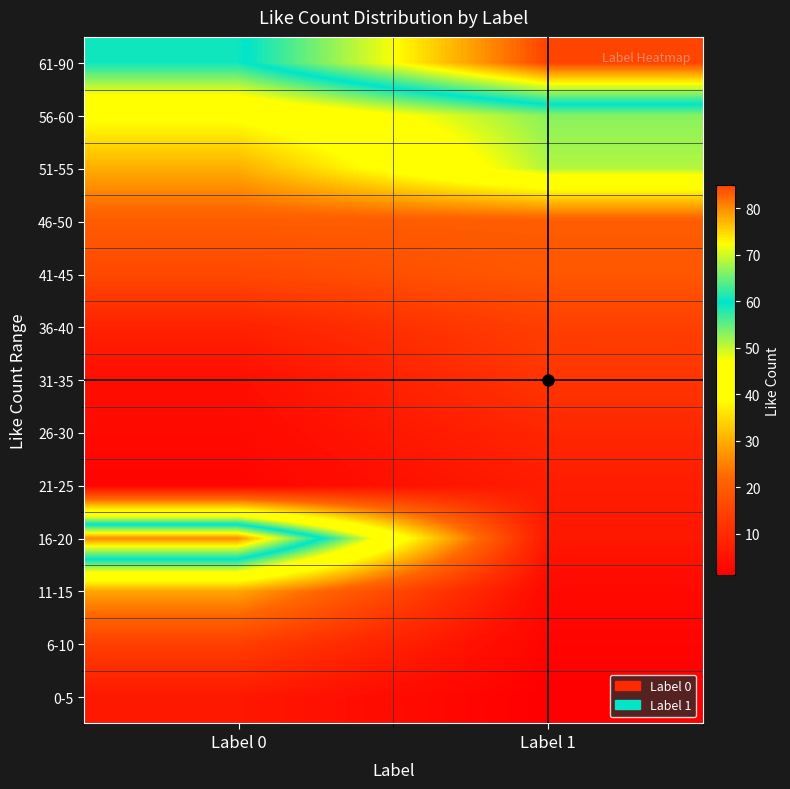

What is the total value across all series at Label 0?

311